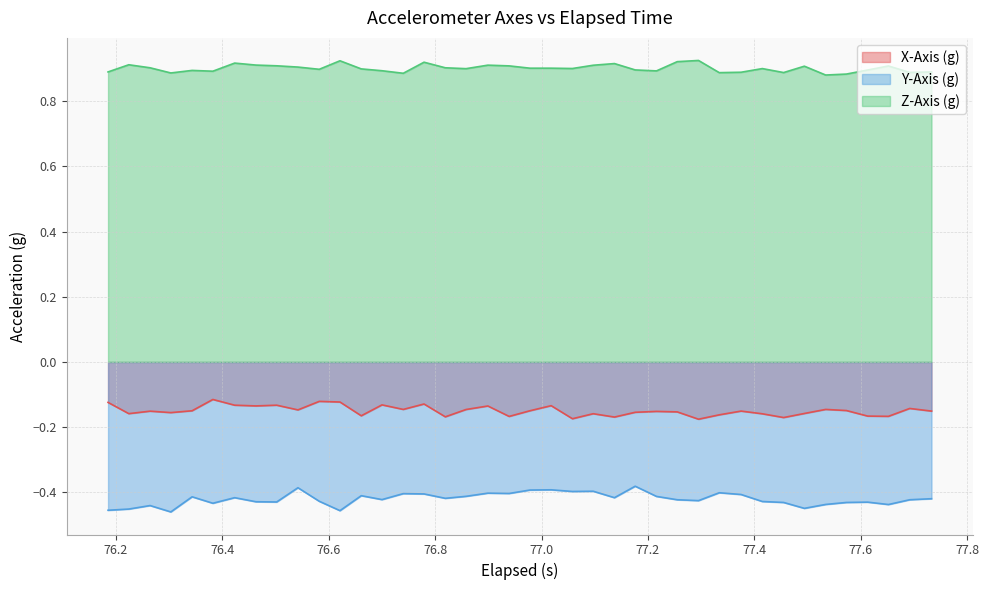

Rank the series by their maximum value, from highest to lowest.

Z-Axis (g), X-Axis (g), Y-Axis (g)